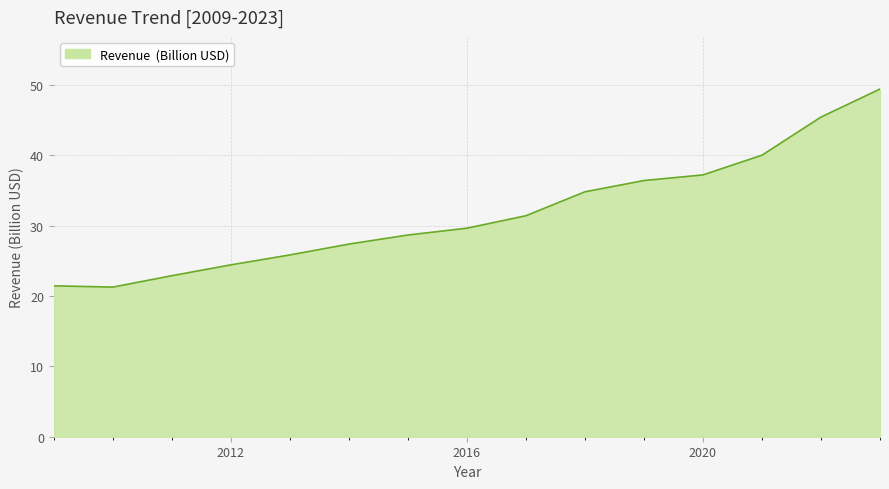

What is the maximum value shown in the chart?

49.4